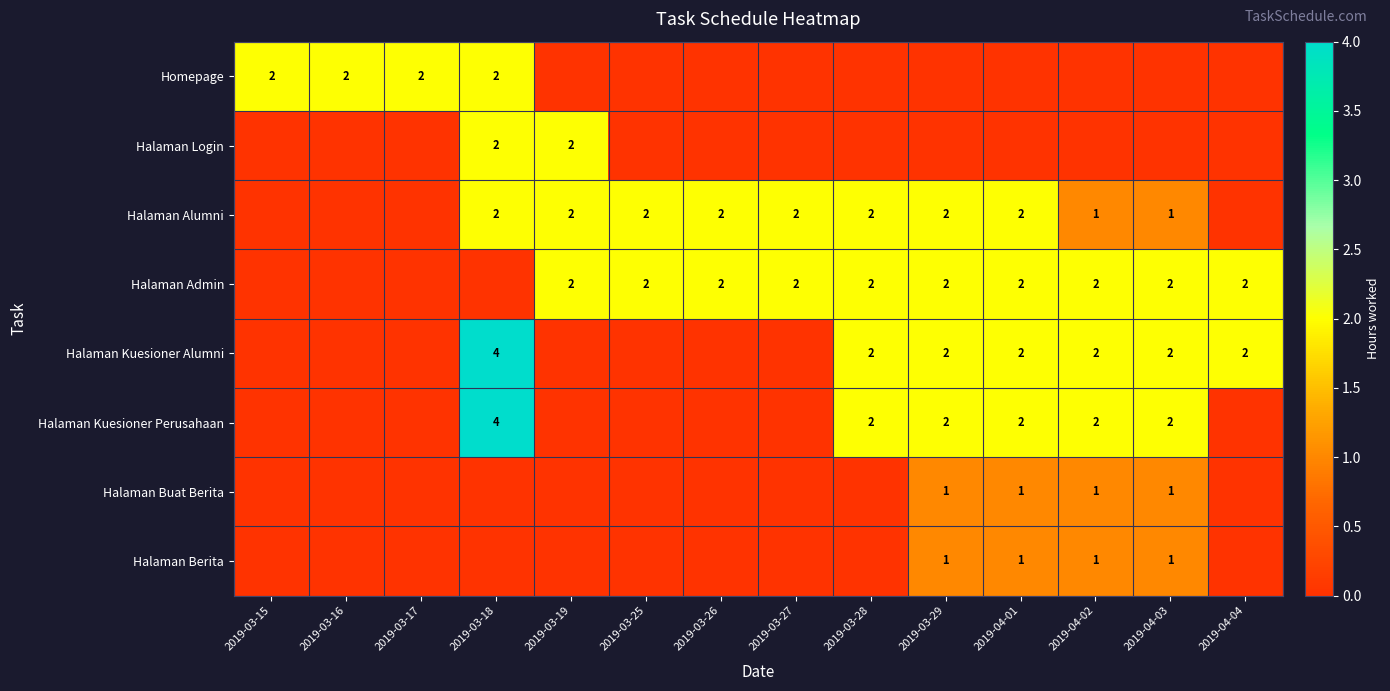

The value of Halaman Admin at 2019-04-03 is 3. True or false?

False